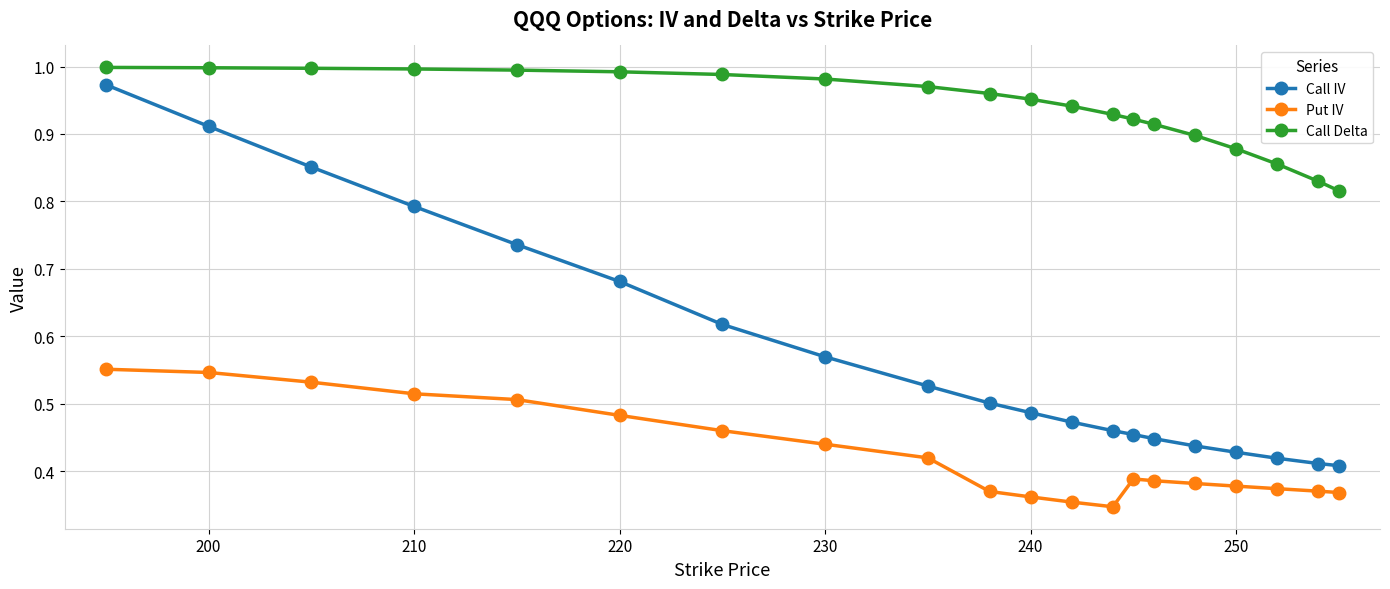

At how many categories does at least one series exceed 0?

20